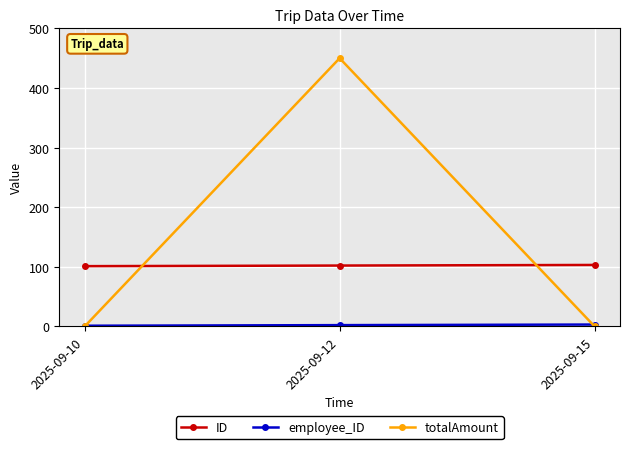

The value of totalAmount at 2025-09-10 is 263. True or false?

False